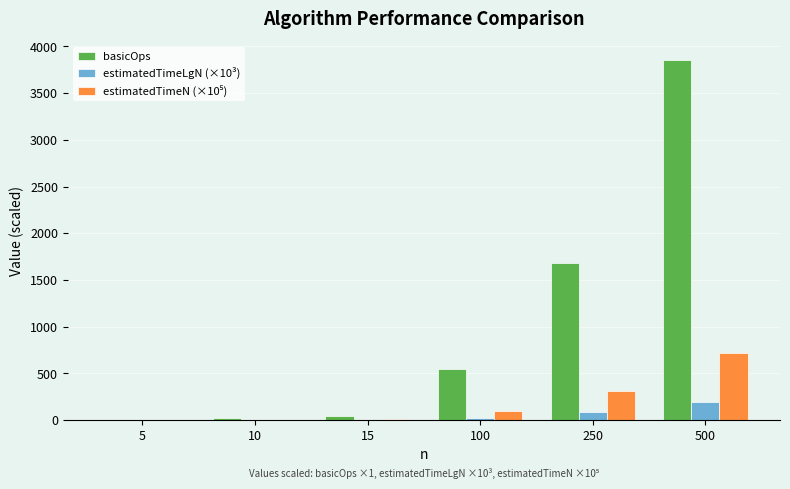

Are the bars grouped side by side (vs. stacked)?

Yes